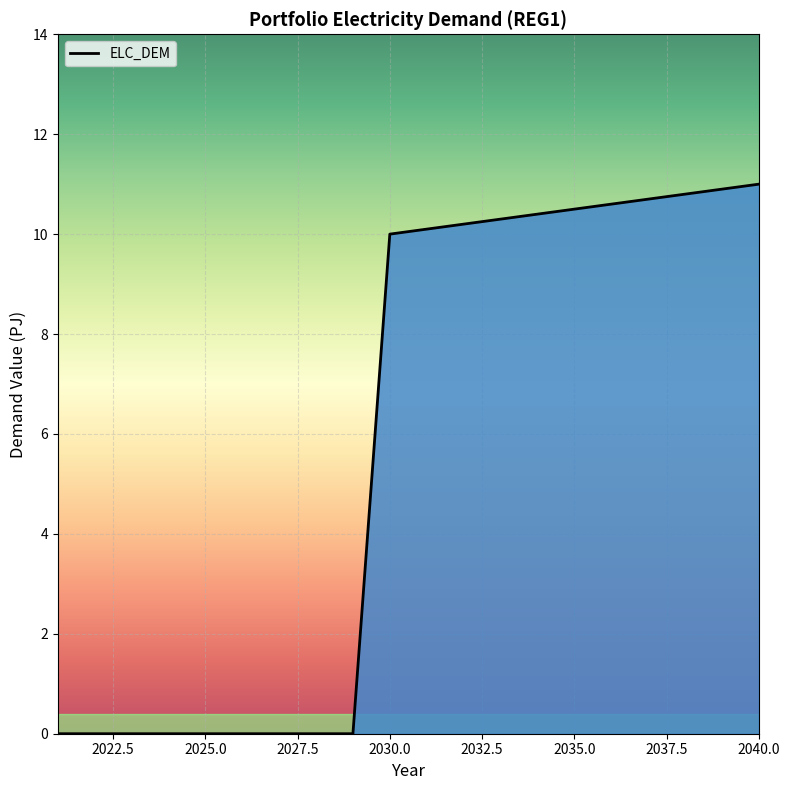

What is the maximum value shown in the chart?

11.0